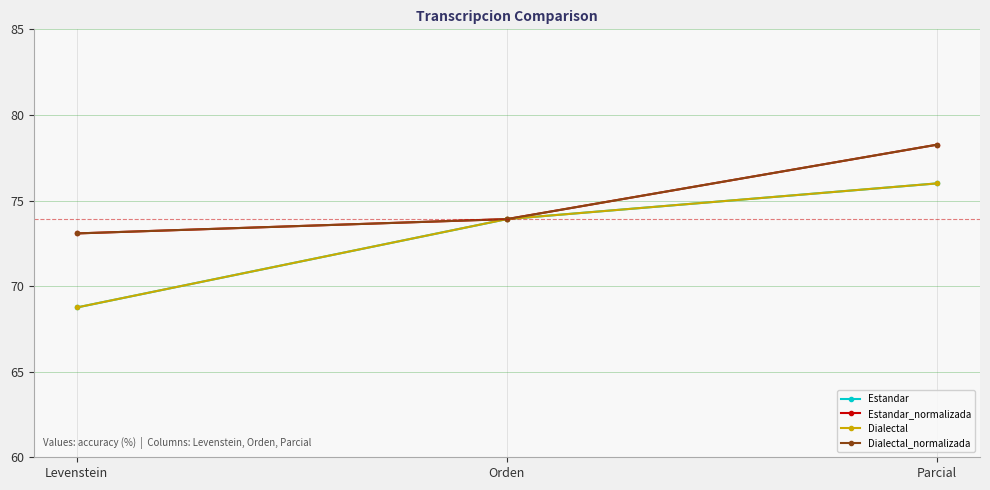

Is the value of Dialectal_normalizada at Parcial greater than the value of Estandar at Parcial?

Yes